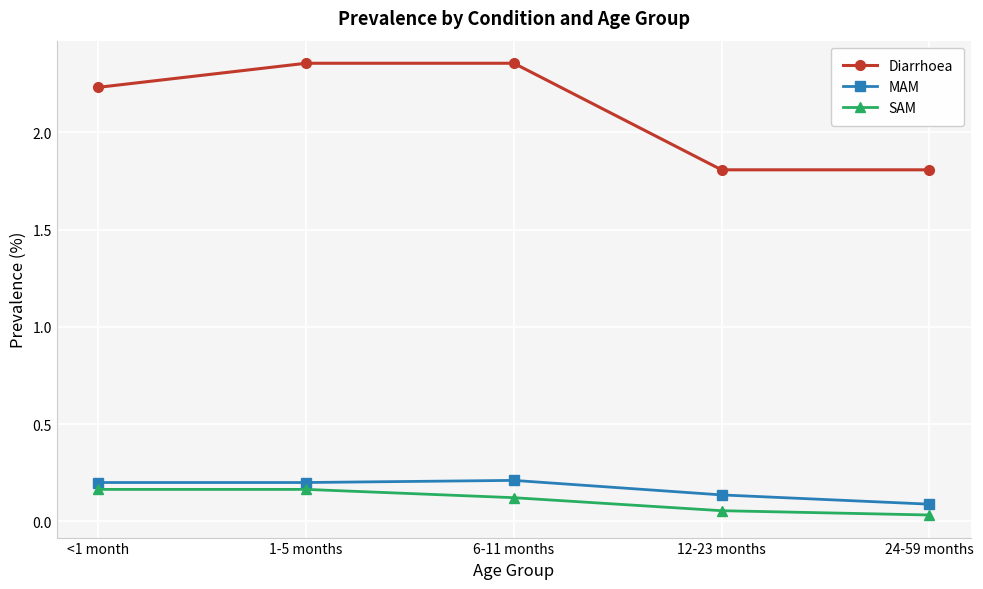

Is it true that Diarrhoea equals 1.8 at 24-59 months?

True